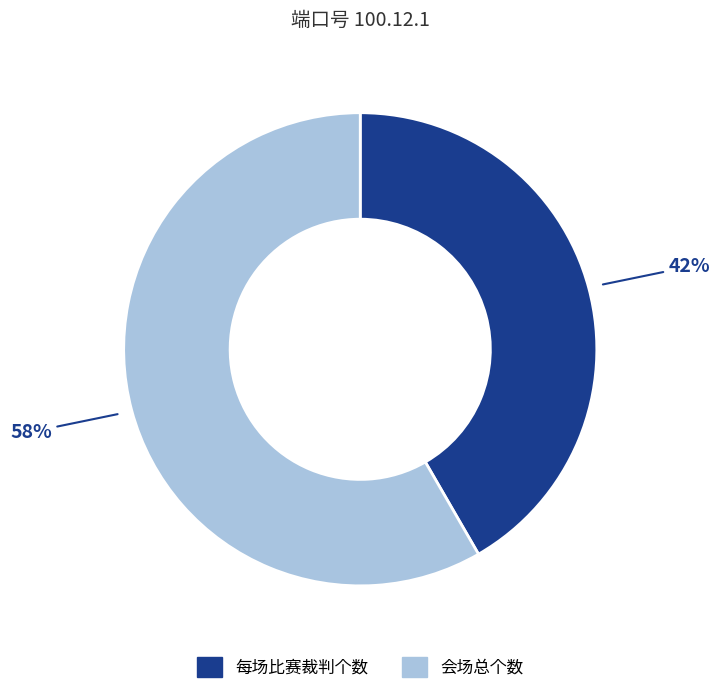

True or false: 每场比赛裁判个数 accounts for 49% of the total.

False